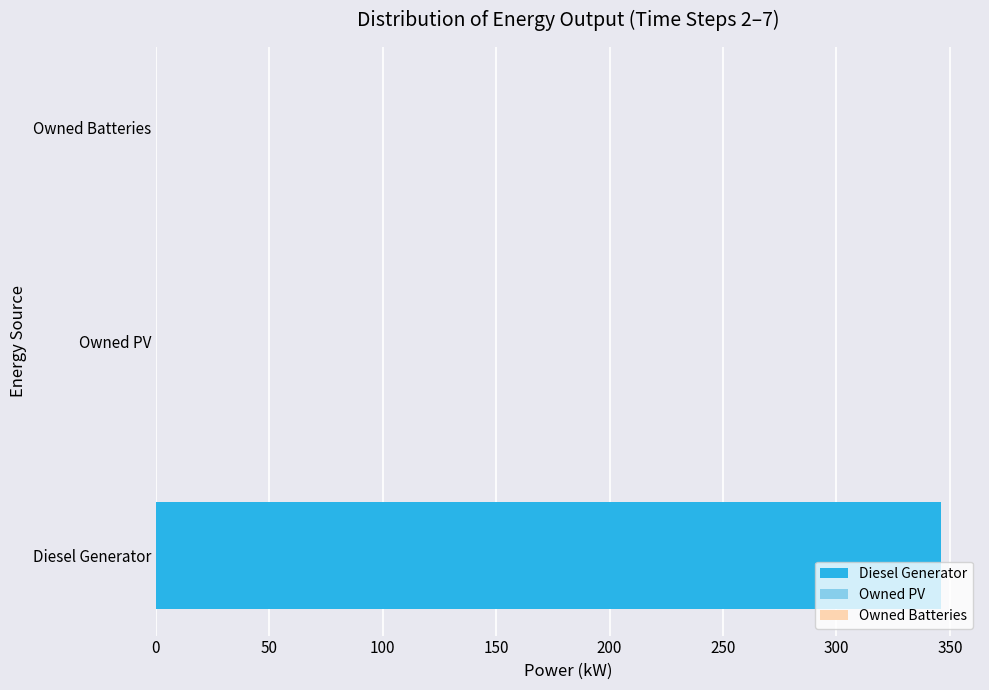

What is the sum of the values at Diesel Generator and Owned PV?

346